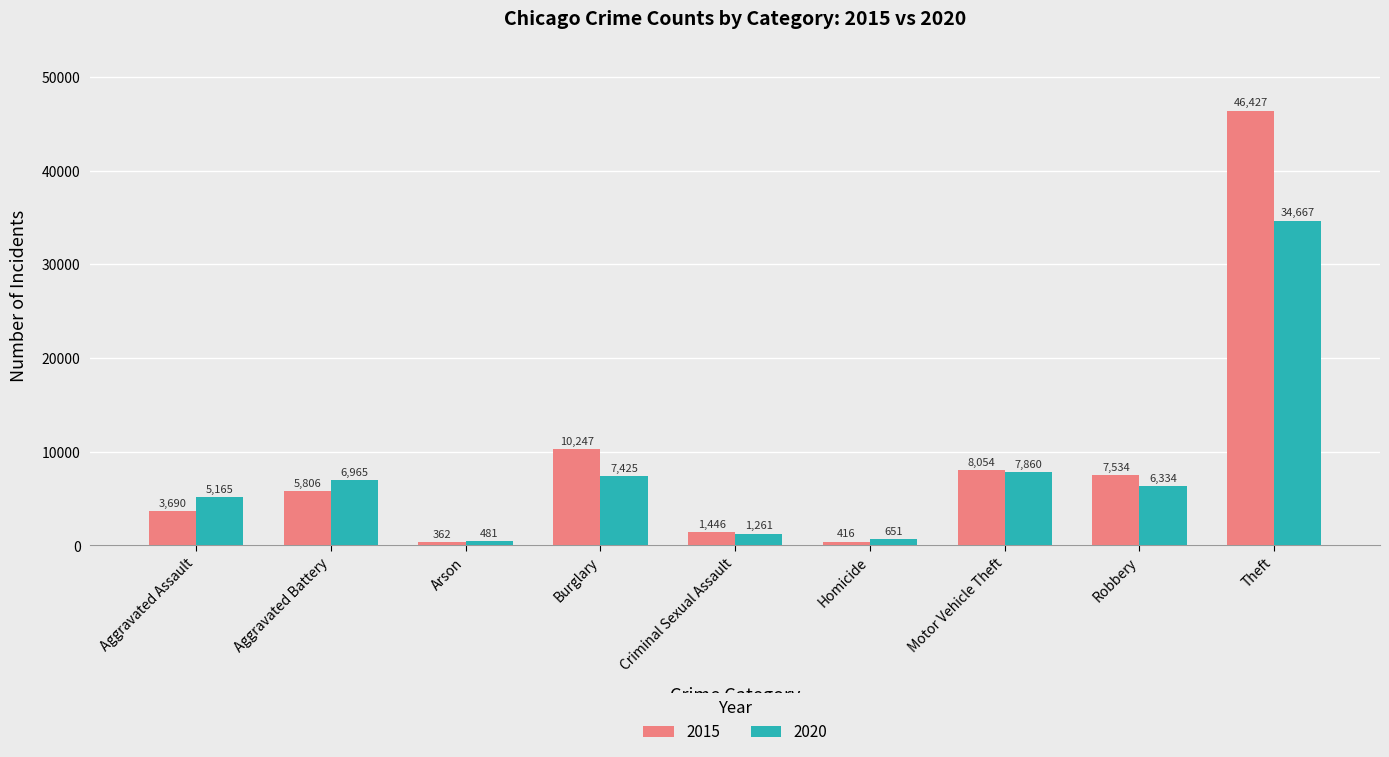

What is the sum of the 2020 values at Criminal Sexual Assault and Aggravated Assault?

6426